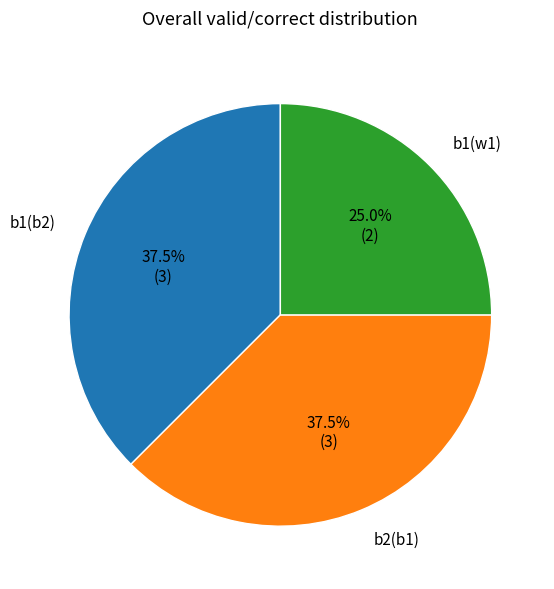

Is there any slice that represents more than half of the pie?

No